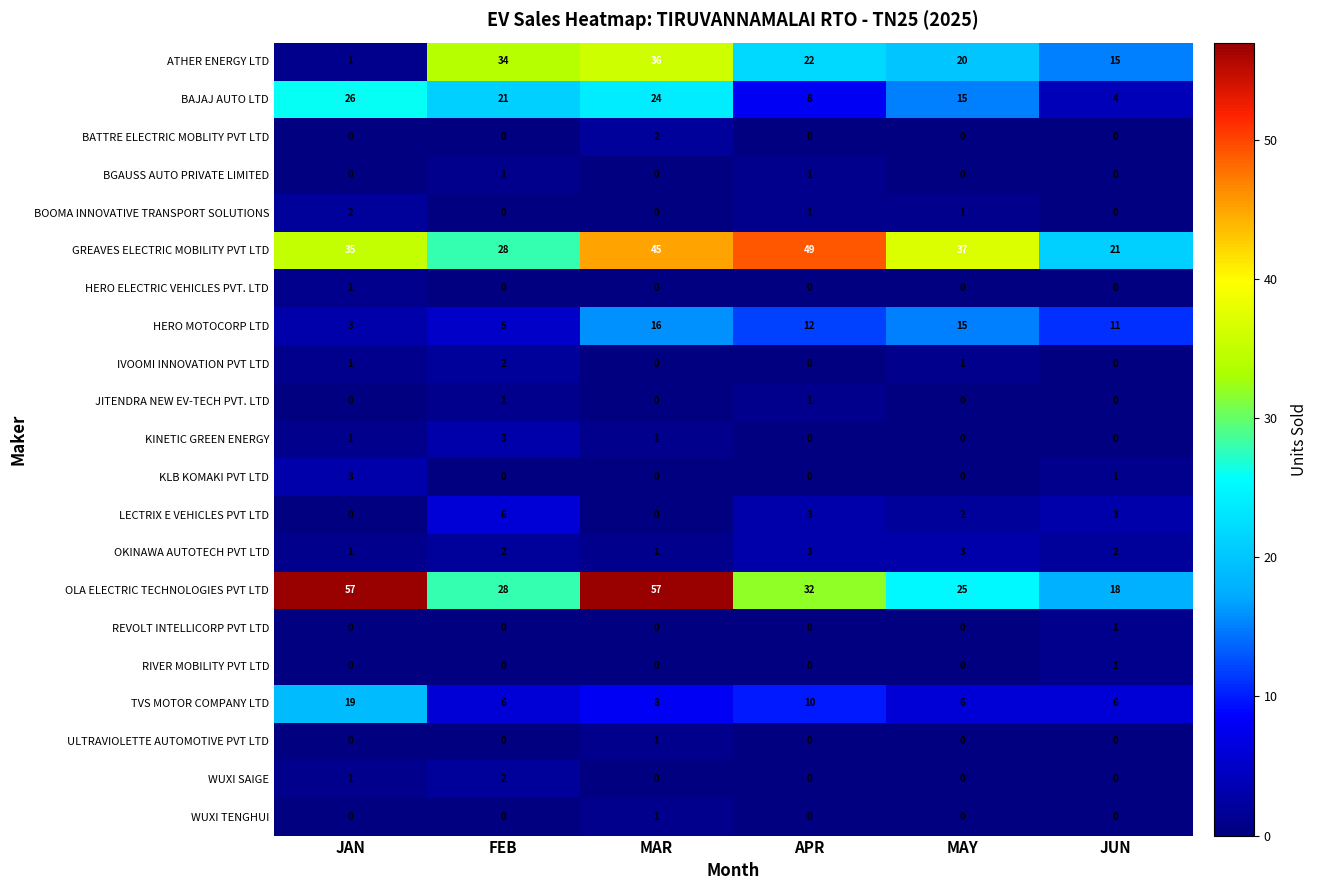

What is the difference between the highest and lowest values at MAR?

57